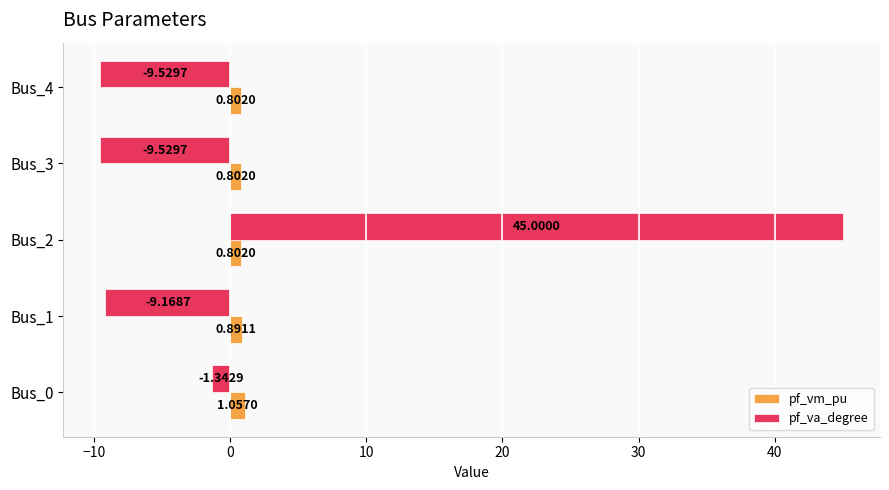

What is the sum of the pf_va_degree values at Bus_0 and Bus_1?

-10.5